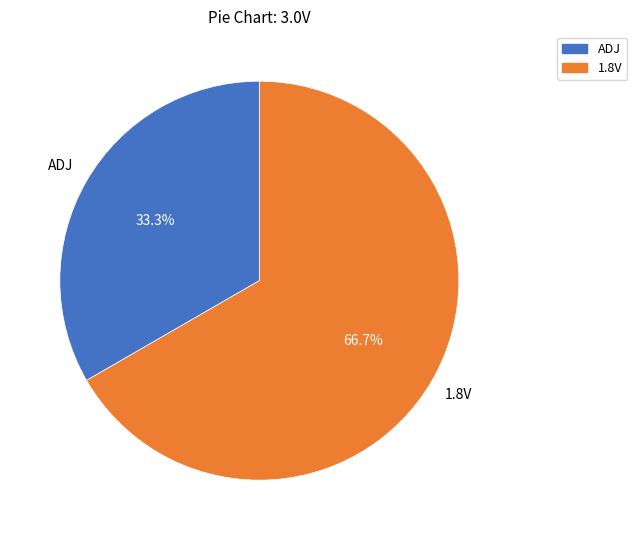

The ADJ slice represents 23% of the pie. True or false?

False